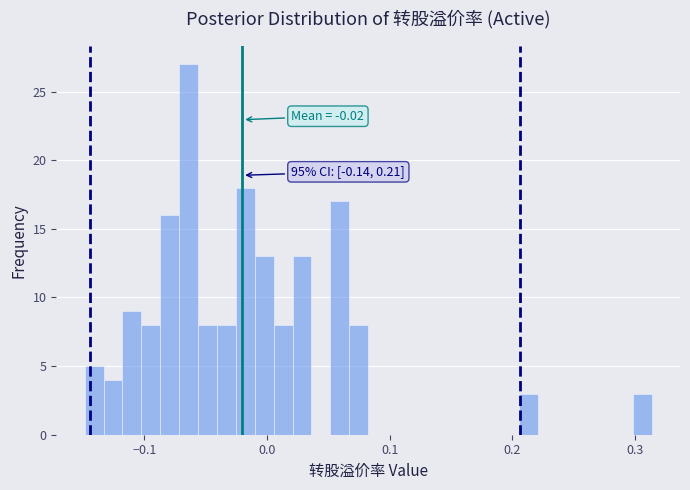

Read against the x-axis, roughly where is the centre of the tallest bar?

-0.06